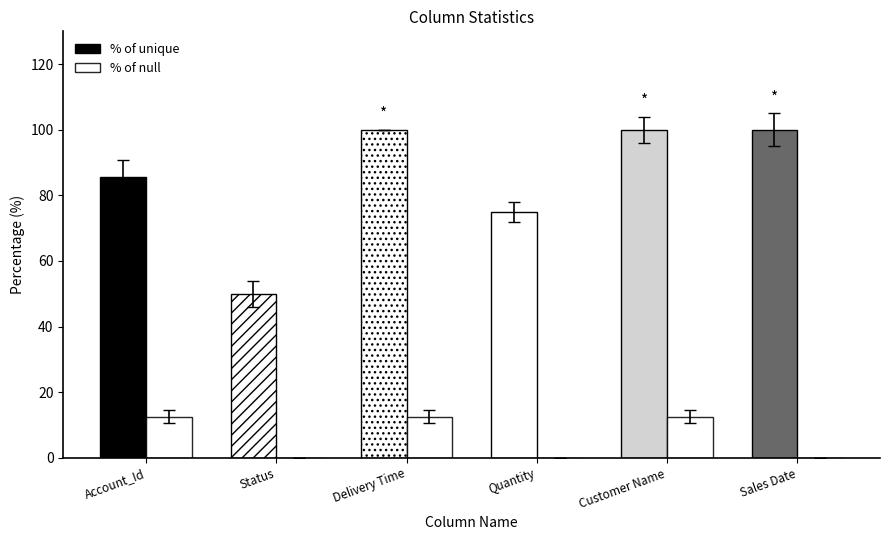

At which category is the sum across all series the highest?

Delivery Time